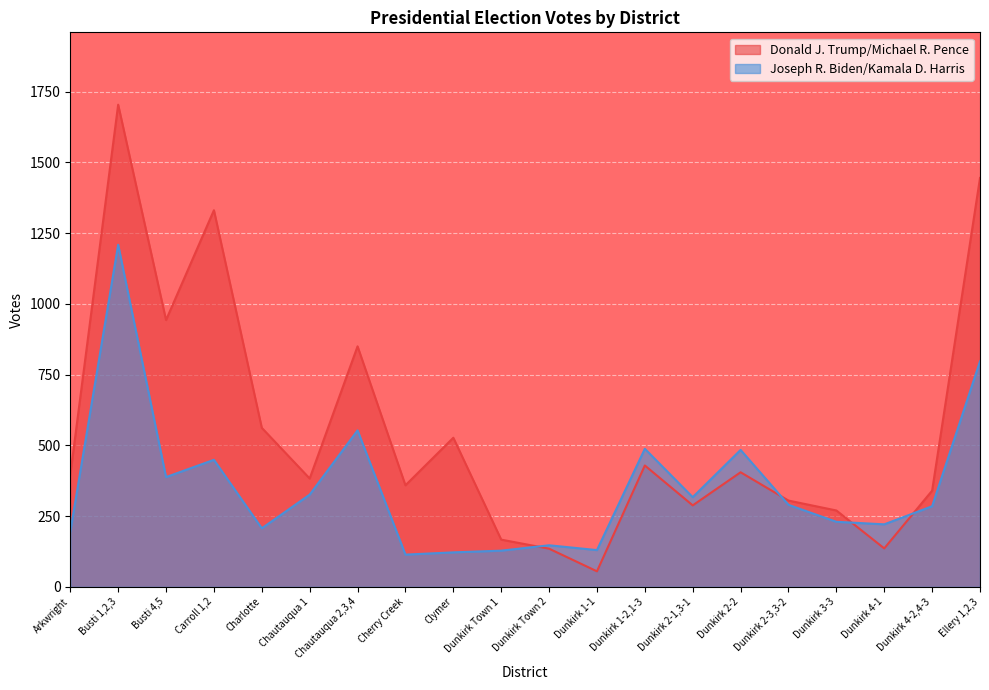

What is the minimum value shown in the chart?

55